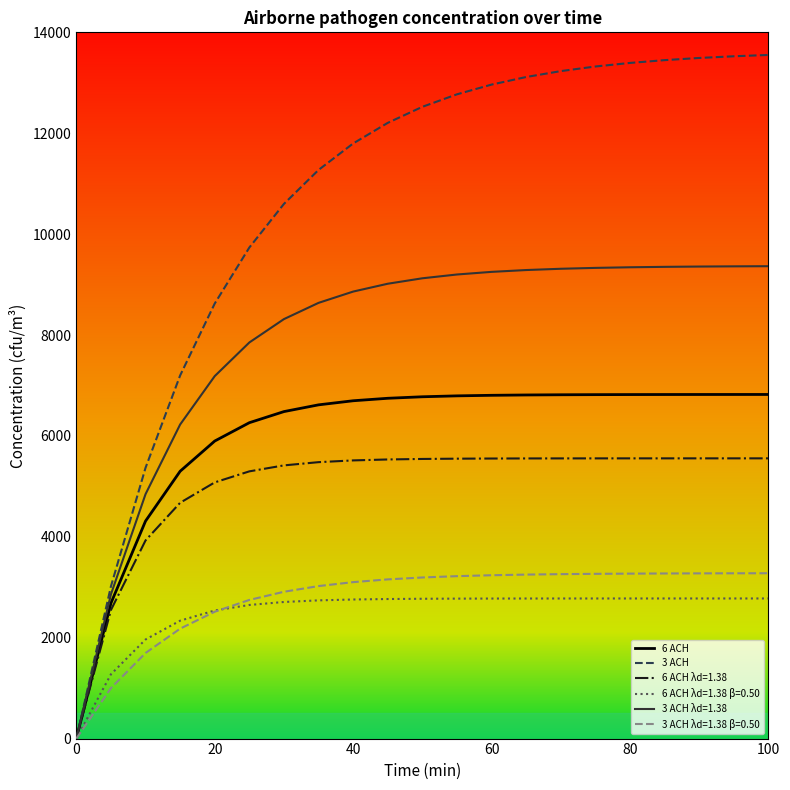

Which series has the largest total across all categories?

3 ACH